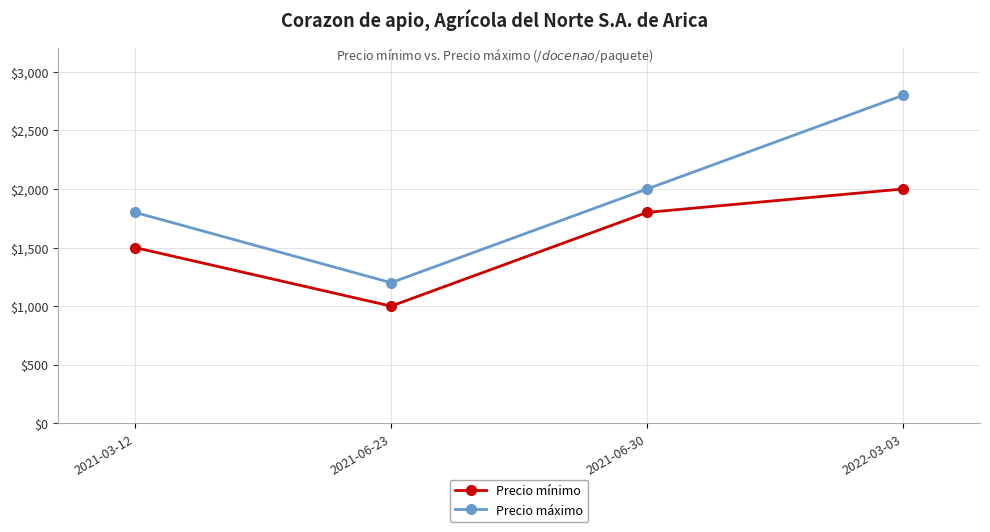

What is the difference between the Precio máximo values at 2021-03-12 and 2021-06-30?

200